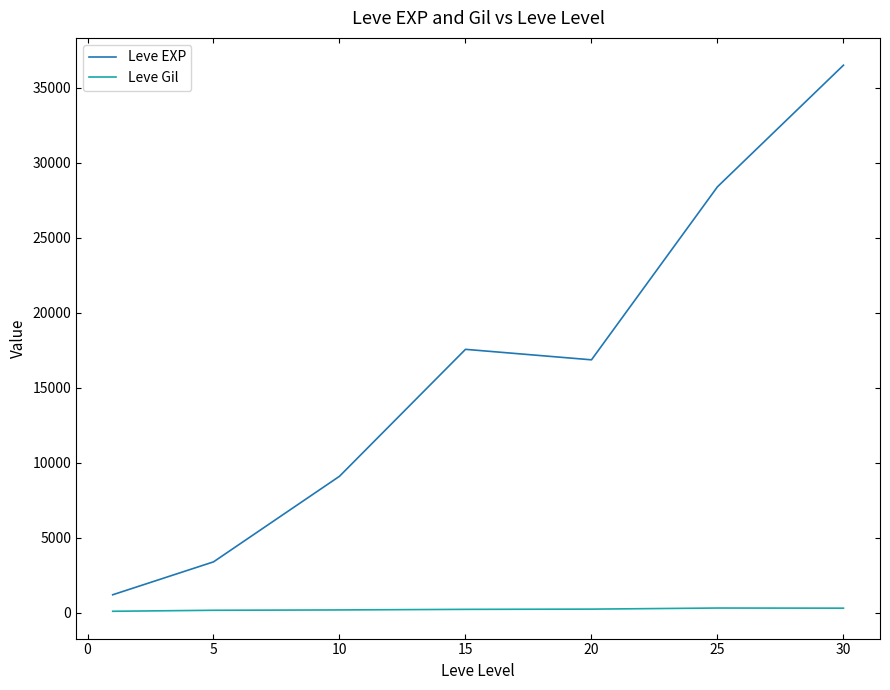

Which series has the widest spread of values?

Leve EXP